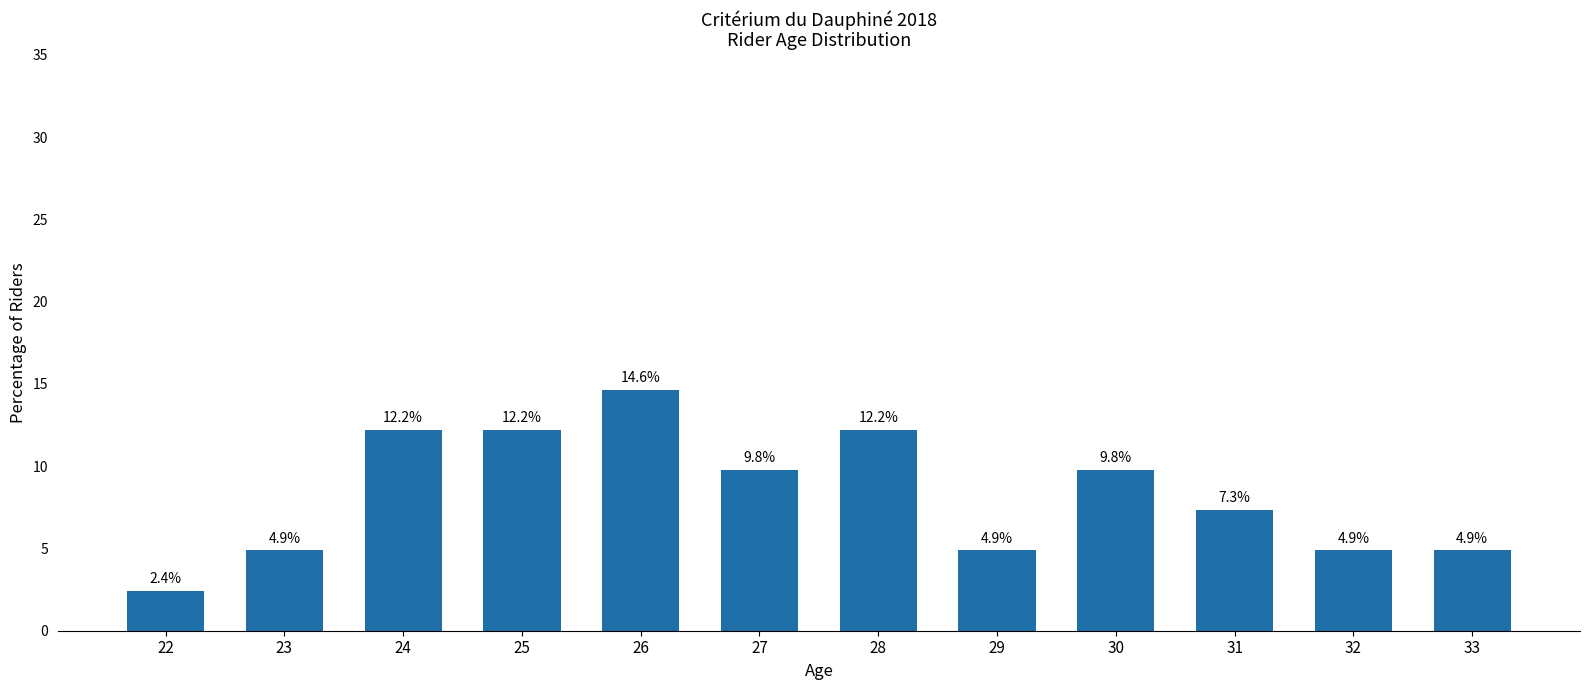

Are the bars horizontal?

No